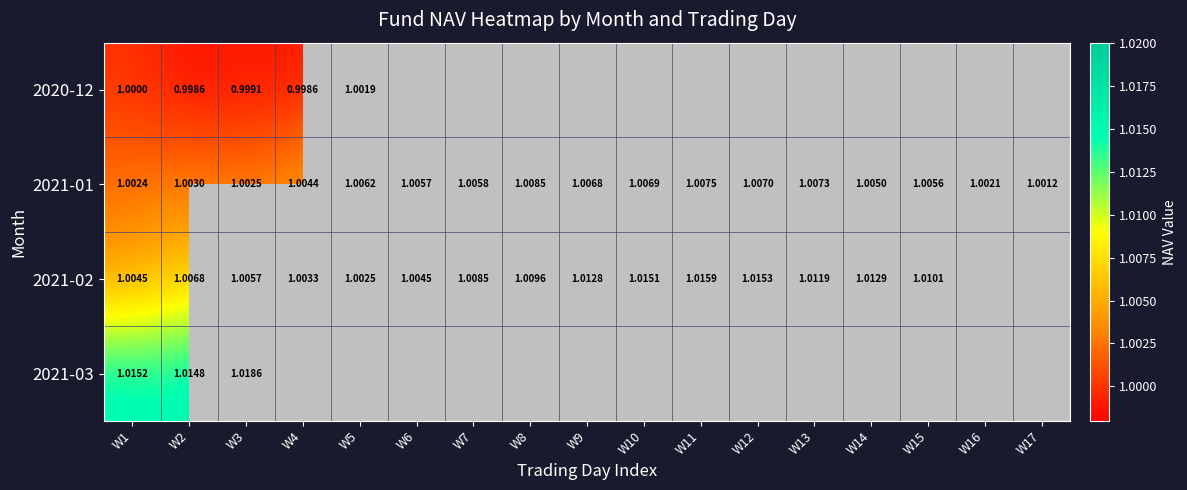

At which label does 2021-02 reach its minimum?

W5